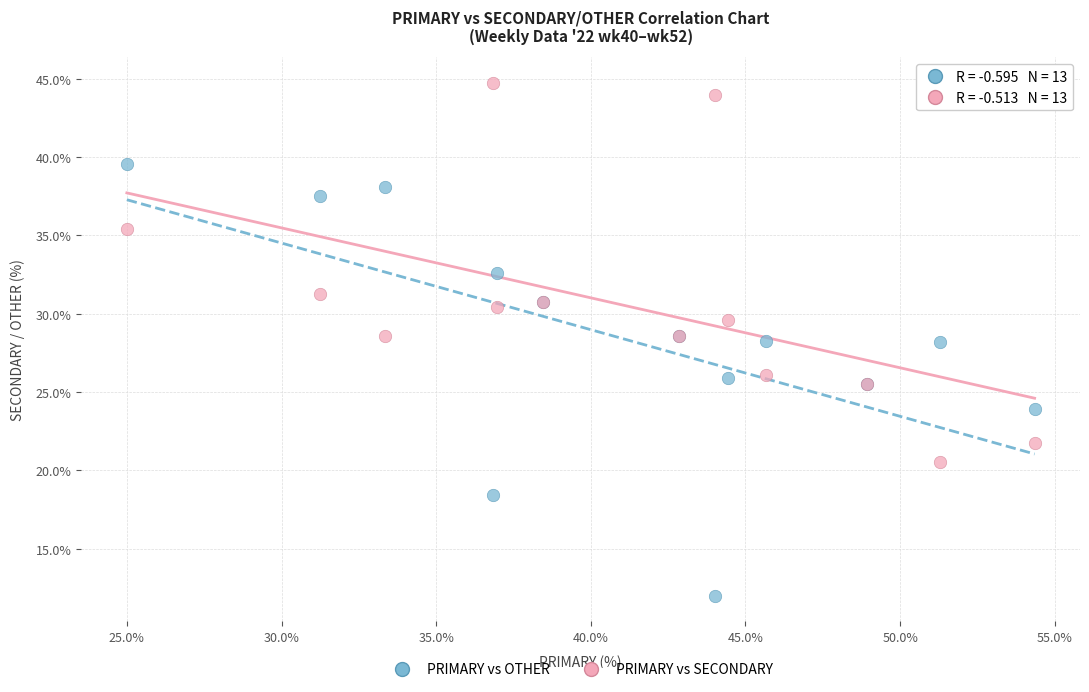

Which series reaches the maximum Y coordinate?

PRIMARY vs SECONDARY